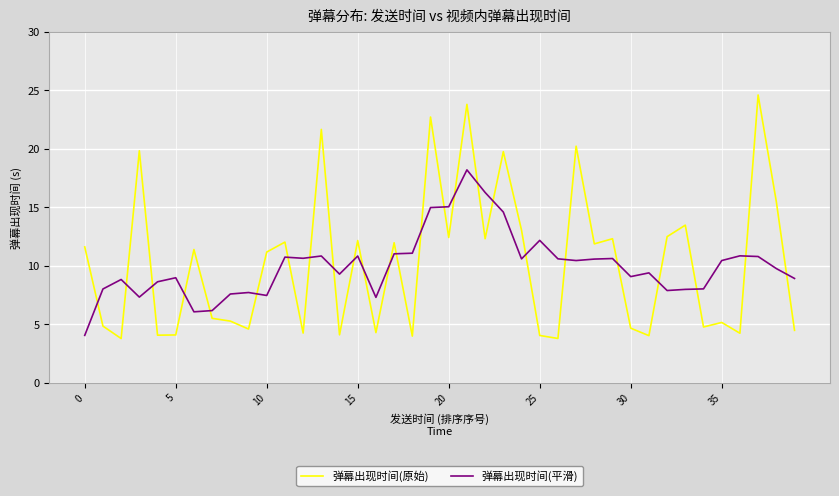

Which series has the largest range (max minus min)?

弹幕出现时间(原始)